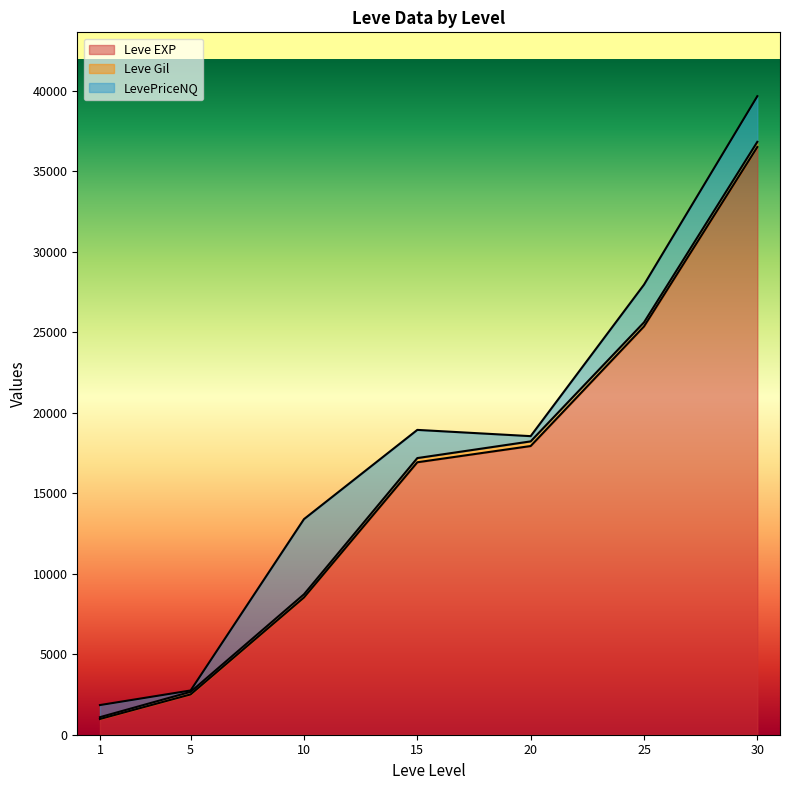

At 25, list the series in order from largest to smallest.

Leve EXP, LevePriceNQ, Leve Gil